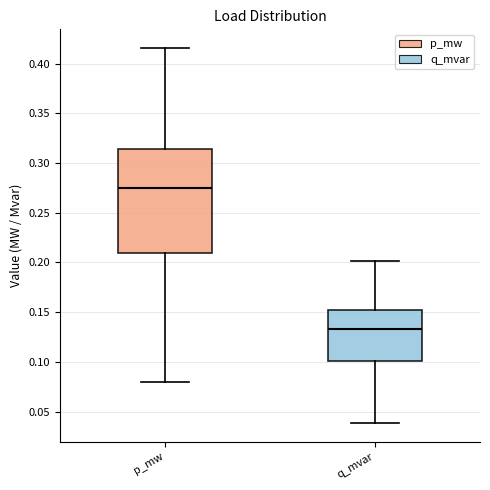

Which box has the lowest median line?

q_mvar